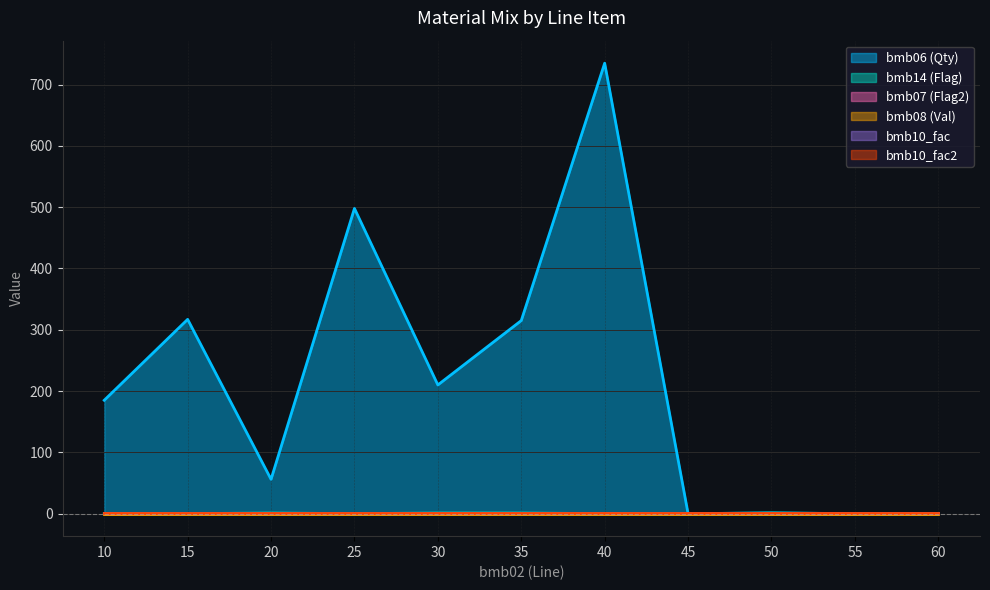

Where is the first local minimum for bmb06?

20